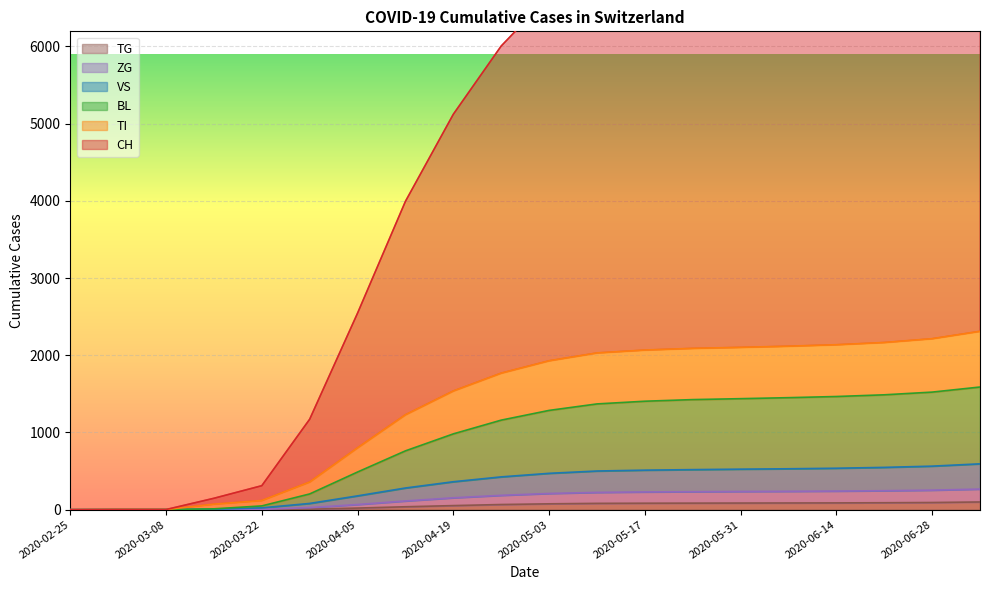

True or false: TI has more than 0 points higher than both neighbors.

False